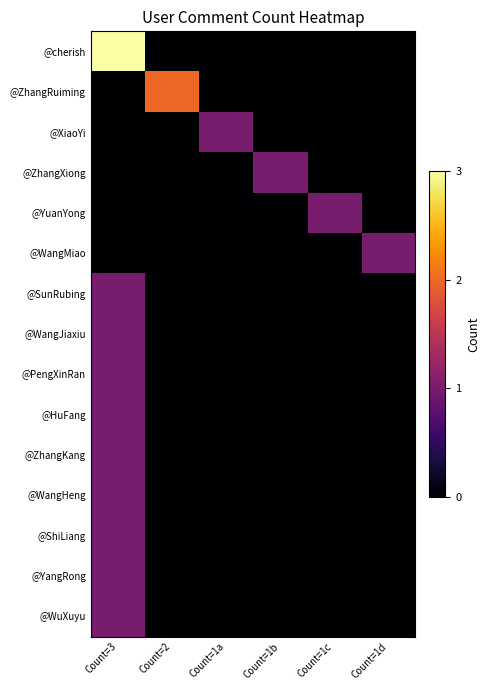

Reading left to right, transcribe all the data shown in this chart.

@cherish: Count=3=3	Count=2=0	Count=1a=0	Count=1b=0	Count=1c=0	Count=1d=0
@ZhangRuiming: Count=3=0	Count=2=2	Count=1a=0	Count=1b=0	Count=1c=0	Count=1d=0
@XiaoYi: Count=3=0	Count=2=0	Count=1a=1	Count=1b=0	Count=1c=0	Count=1d=0
@ZhangXiong: Count=3=0	Count=2=0	Count=1a=0	Count=1b=1	Count=1c=0	Count=1d=0
@YuanYong: Count=3=0	Count=2=0	Count=1a=0	Count=1b=0	Count=1c=1	Count=1d=0
@WangMiao: Count=3=0	Count=2=0	Count=1a=0	Count=1b=0	Count=1c=0	Count=1d=1
@SunRubing: Count=3=1	Count=2=0	Count=1a=0	Count=1b=0	Count=1c=0	Count=1d=0
@WangJiaxiu: Count=3=1	Count=2=0	Count=1a=0	Count=1b=0	Count=1c=0	Count=1d=0
@PengXinRan: Count=3=1	Count=2=0	Count=1a=0	Count=1b=0	Count=1c=0	Count=1d=0
@HuFang: Count=3=1	Count=2=0	Count=1a=0	Count=1b=0	Count=1c=0	Count=1d=0
@ZhangKang: Count=3=1	Count=2=0	Count=1a=0	Count=1b=0	Count=1c=0	Count=1d=0
@WangHeng: Count=3=1	Count=2=0	Count=1a=0	Count=1b=0	Count=1c=0	Count=1d=0
@ShiLiang: Count=3=1	Count=2=0	Count=1a=0	Count=1b=0	Count=1c=0	Count=1d=0
@YangRong: Count=3=1	Count=2=0	Count=1a=0	Count=1b=0	Count=1c=0	Count=1d=0
@WuXuyu: Count=3=1	Count=2=0	Count=1a=0	Count=1b=0	Count=1c=0	Count=1d=0